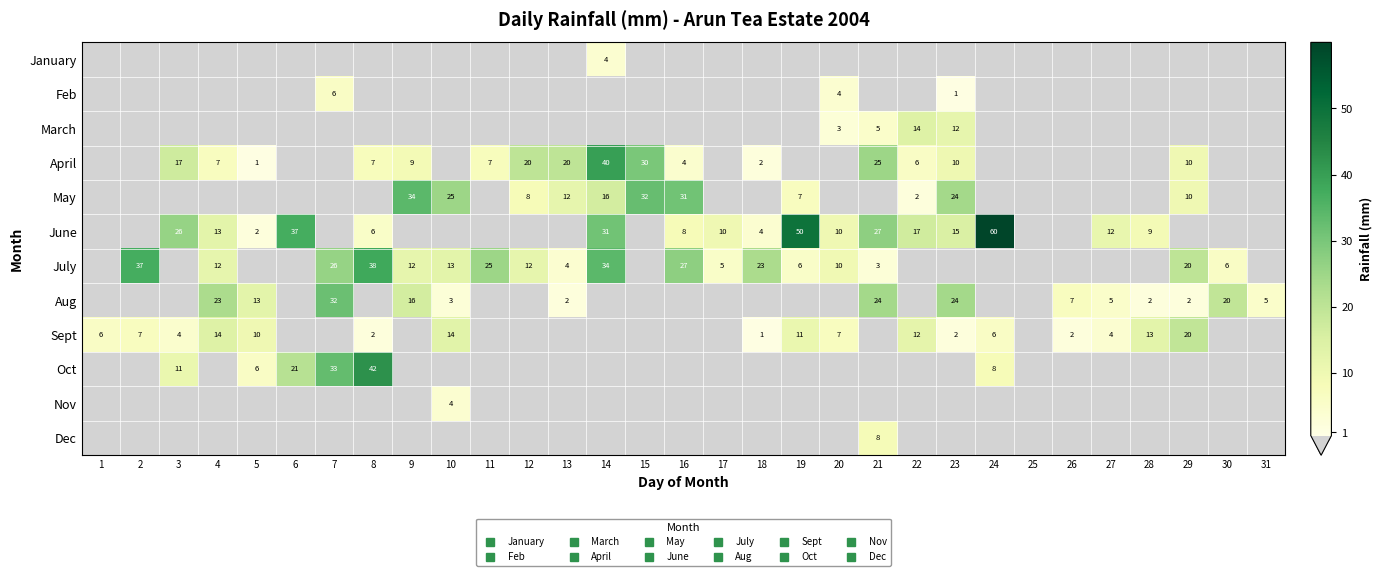

Is it true that Oct equals -14.6 at 13?

False